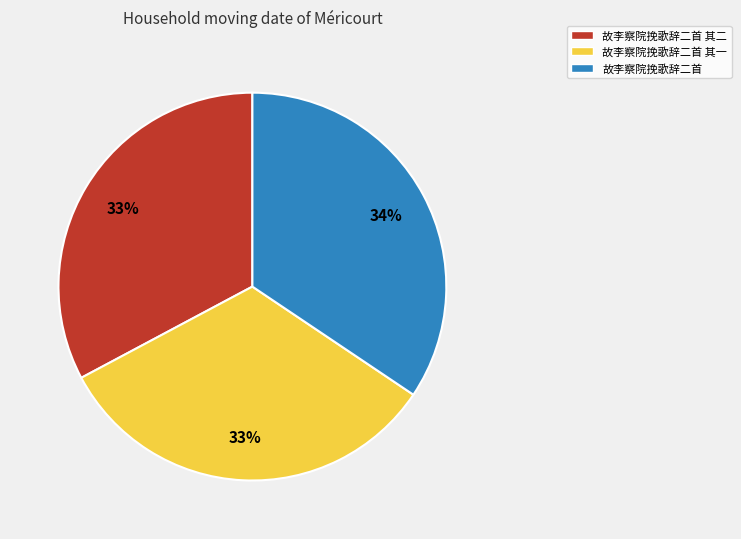

How many segments does this pie chart have?

3